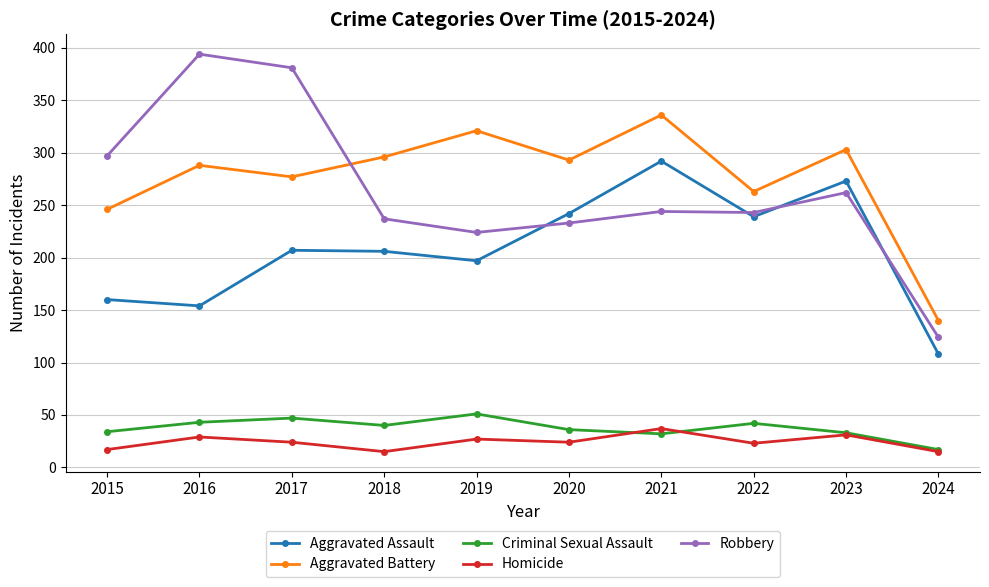

How many lines are shown in the chart?

5